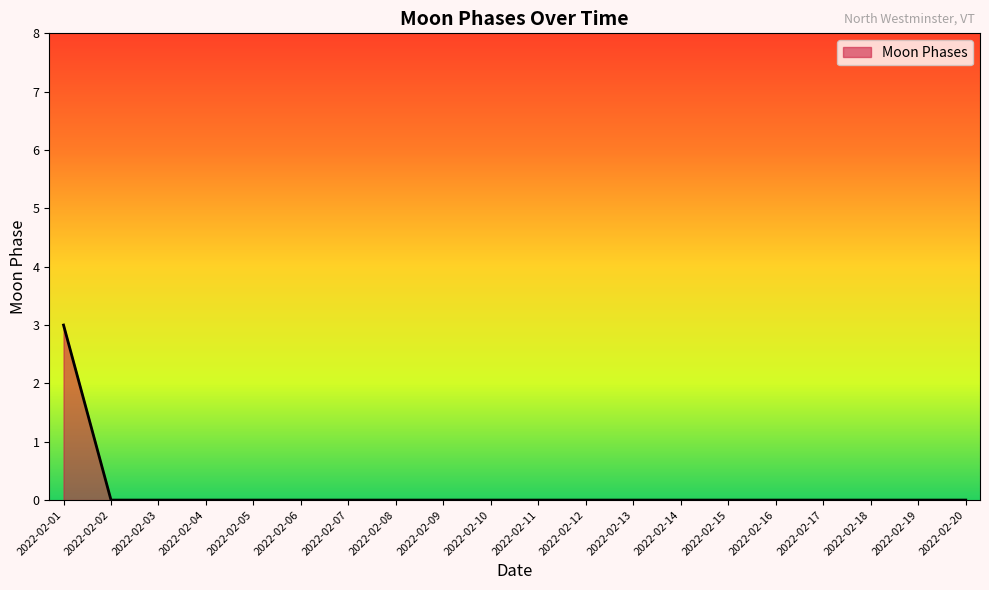

What is the maximum value shown in the chart?

3